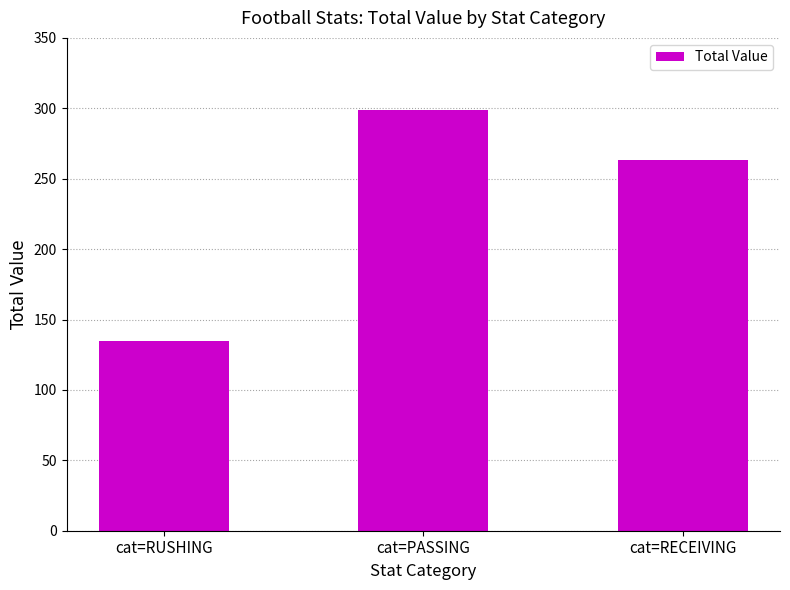

What is the change in value from cat=RUSHING to cat=PASSING?

+164